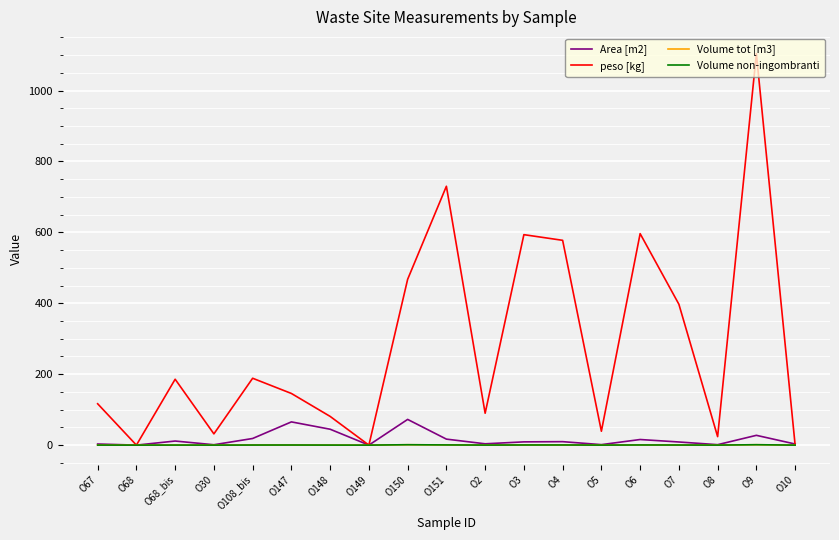

What is the maximum value for peso [kg]?

1104.0